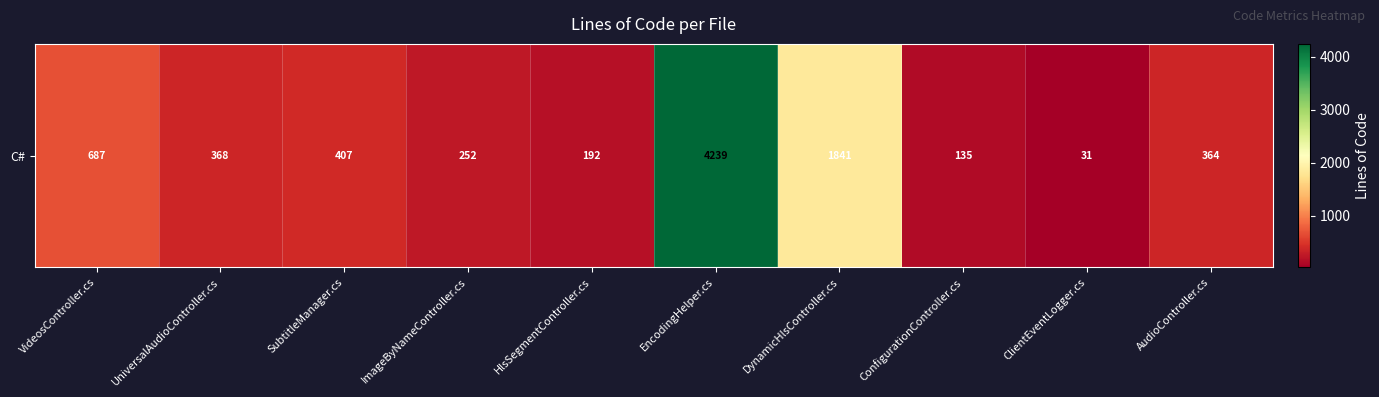

The value at DynamicHlsController.cs is 1841. True or false?

True